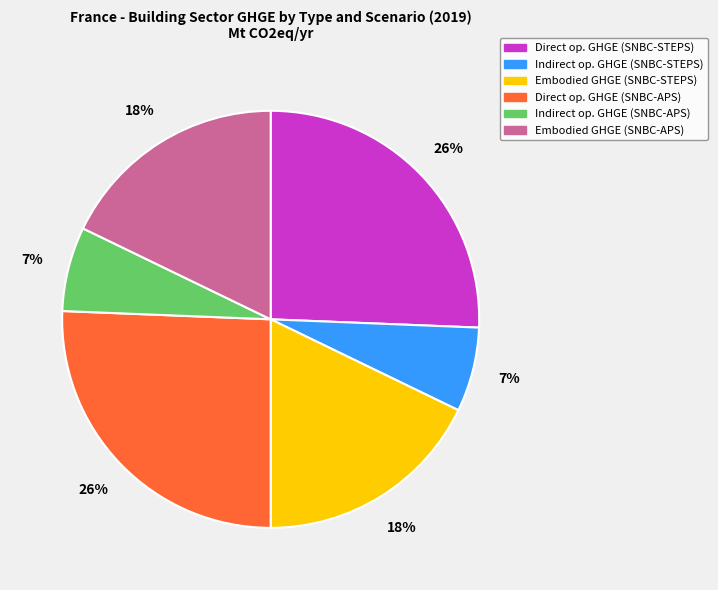

How many slices are in this pie chart?

6